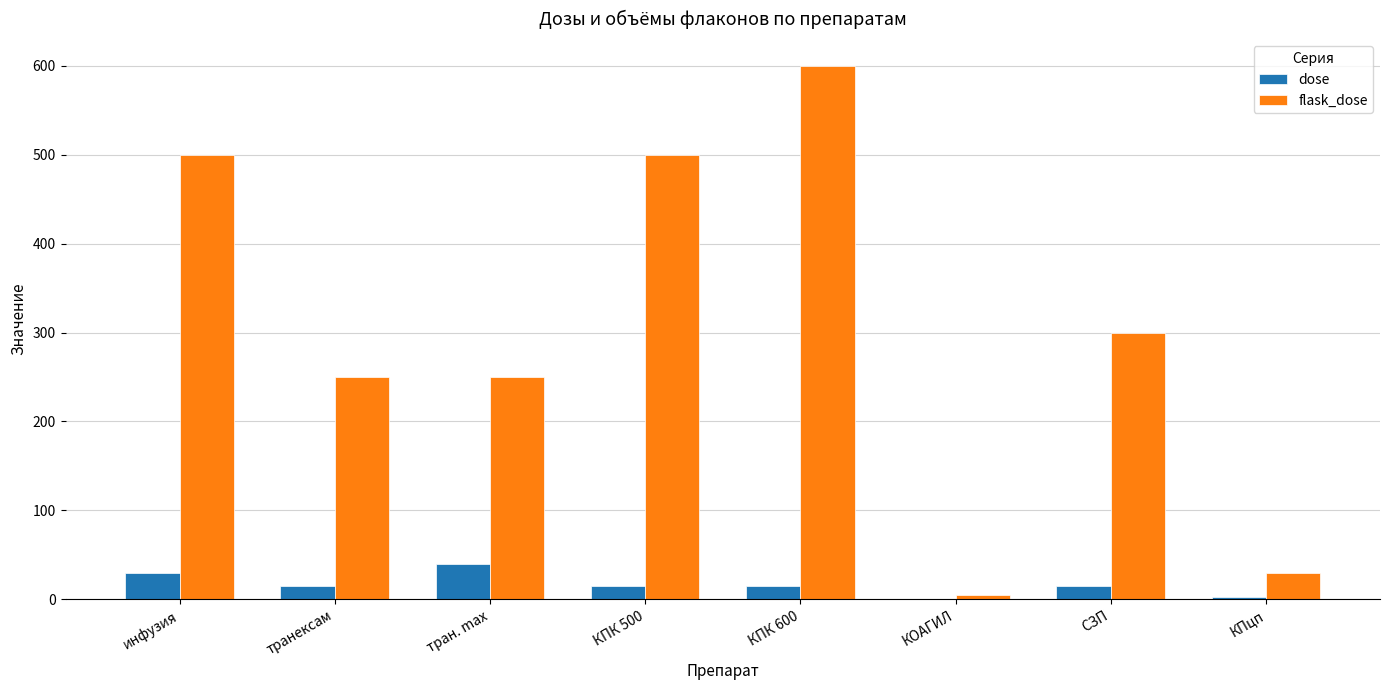

What value does the dose series have at тран. max?

40.0